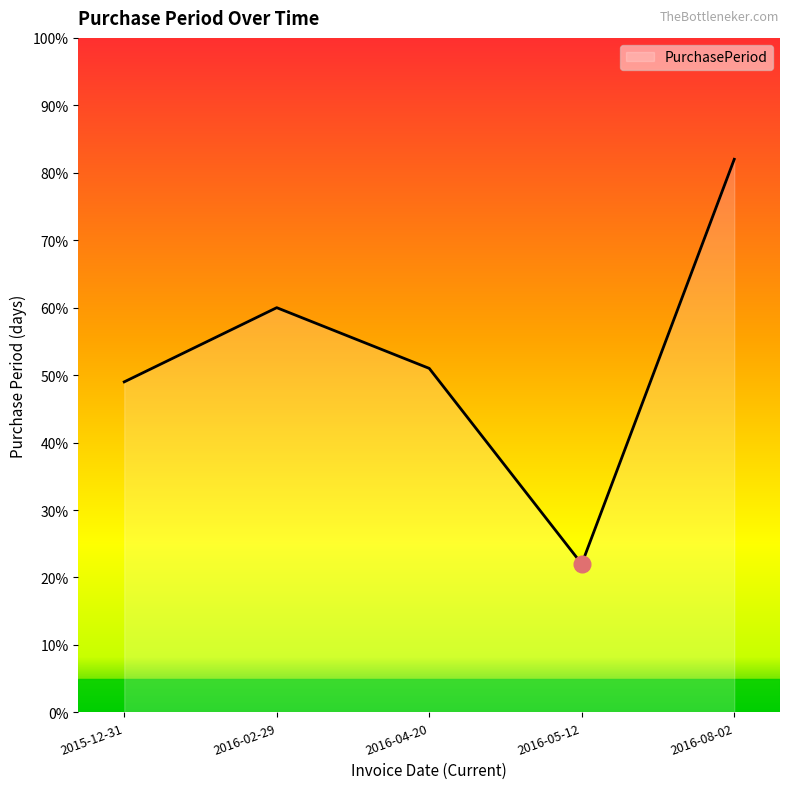

Between 2016-04-20 and 2016-05-12, which is larger?

2016-04-20